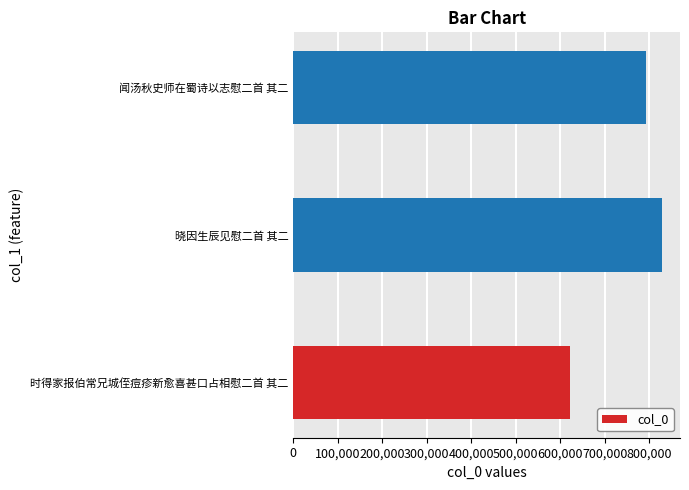

True or false: the data shows 1474046 at 晓因生辰见慰二首 其二.

False